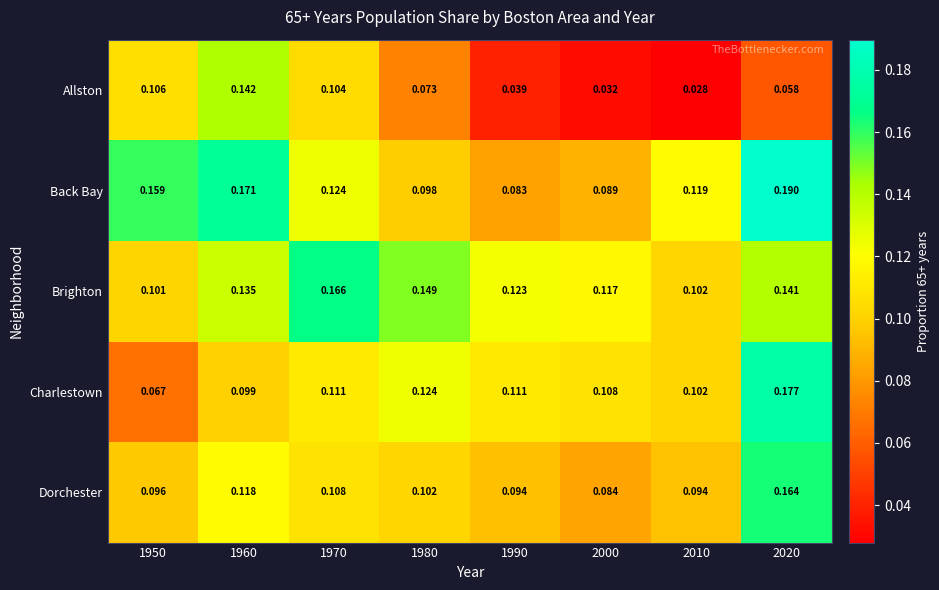

Is the value of Brighton at 1950 greater than the value of Dorchester at 1970?

No